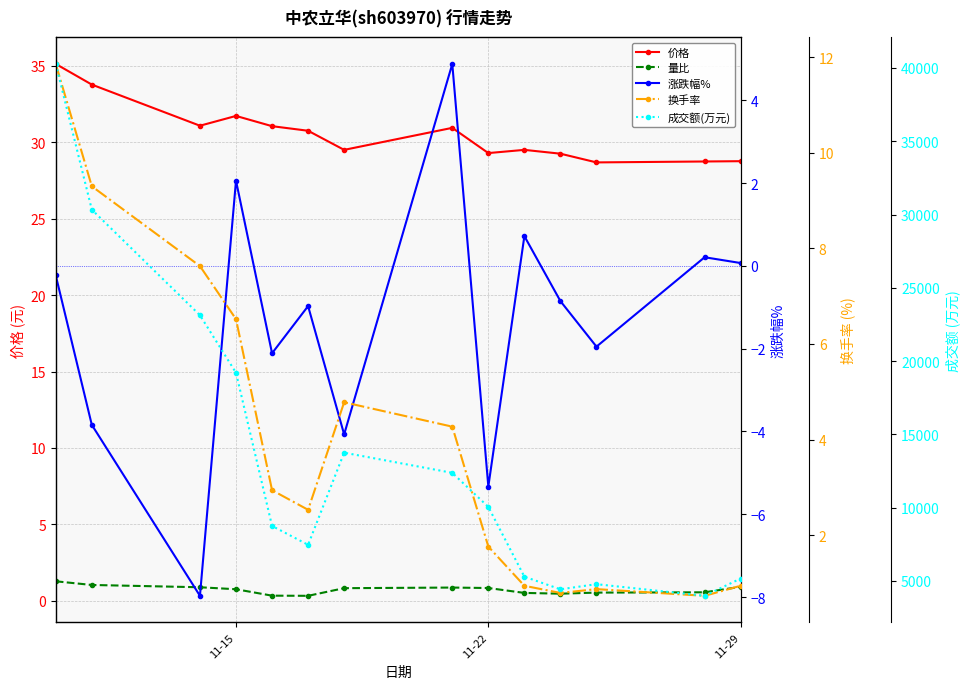

Which series has the largest range (max minus min)?

成交额(万元)